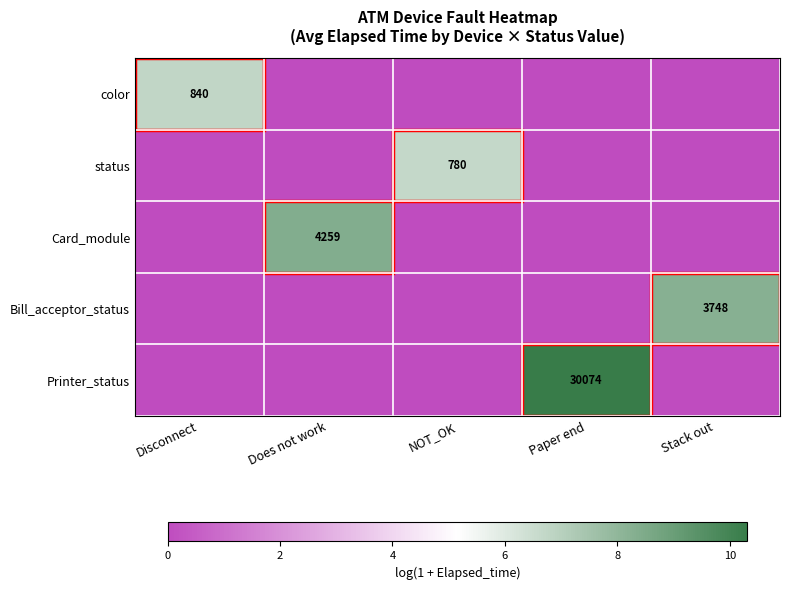

Is it true that Card_module equals 4259 at Does not work?

True